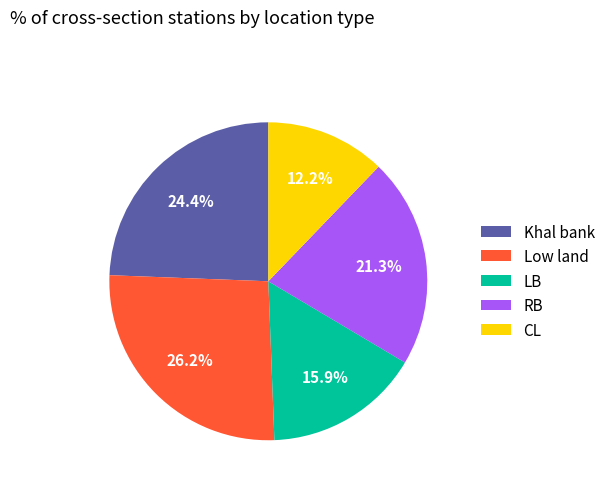

To the nearest percent, what percentage of the pie is CL?

12%